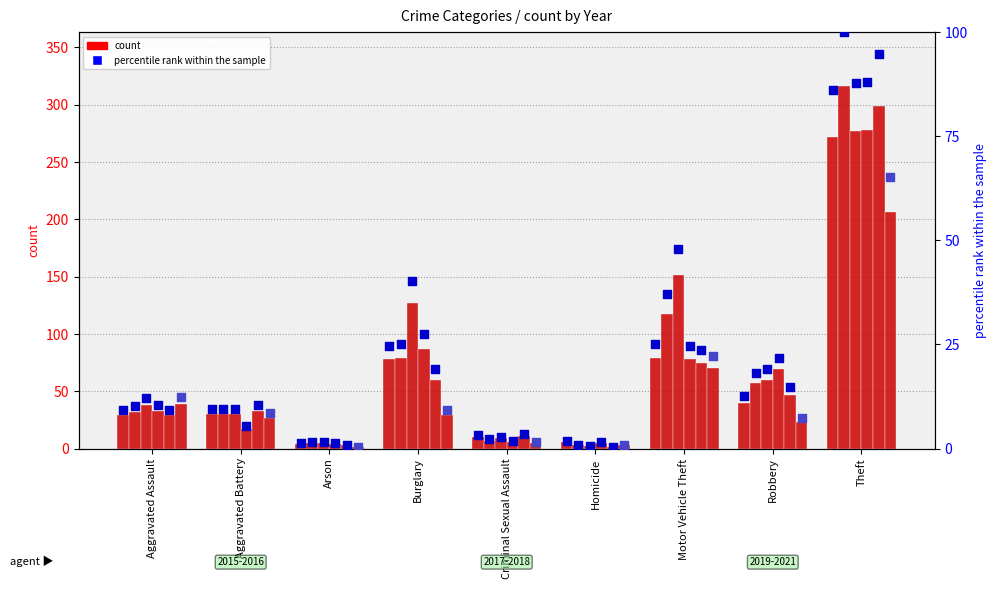

What is the total value across all series at Arson?

7.0